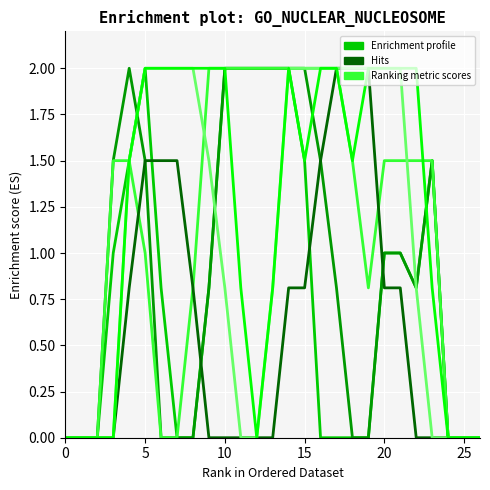

What is the maximum value shown in the chart?

2.0